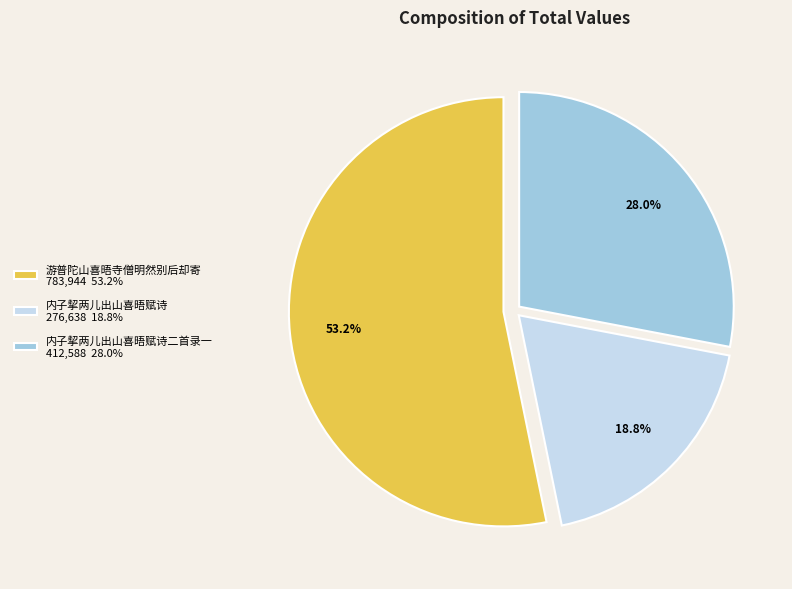

Which slice is the smallest?

内子挈两儿出山喜晤赋诗 276,638 18.8%